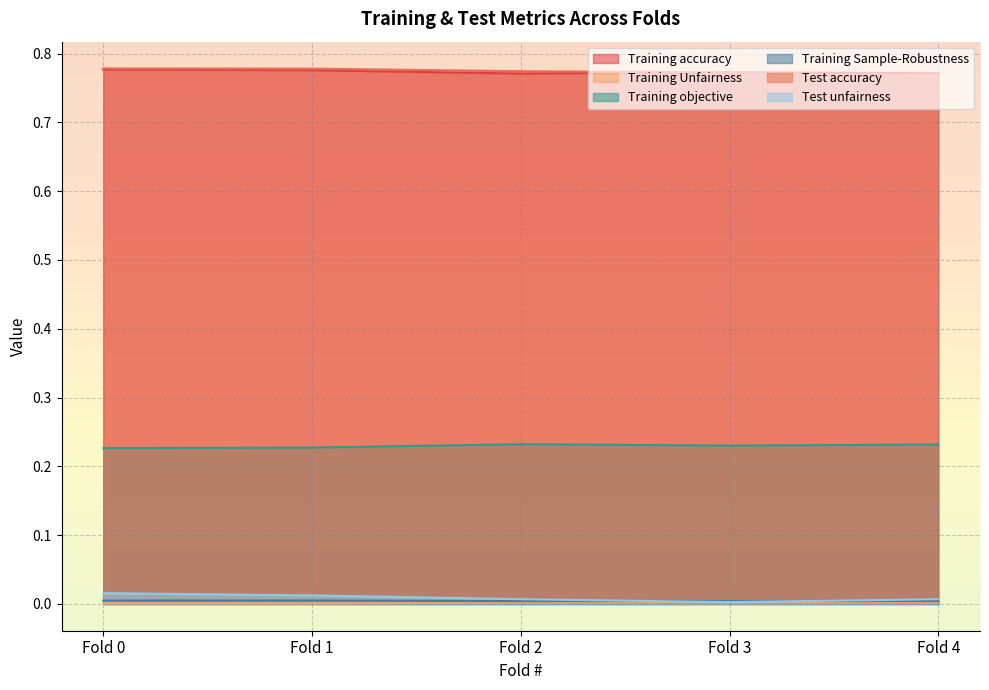

Which category has the highest value in the Training Sample-Robustness series?

Fold 1